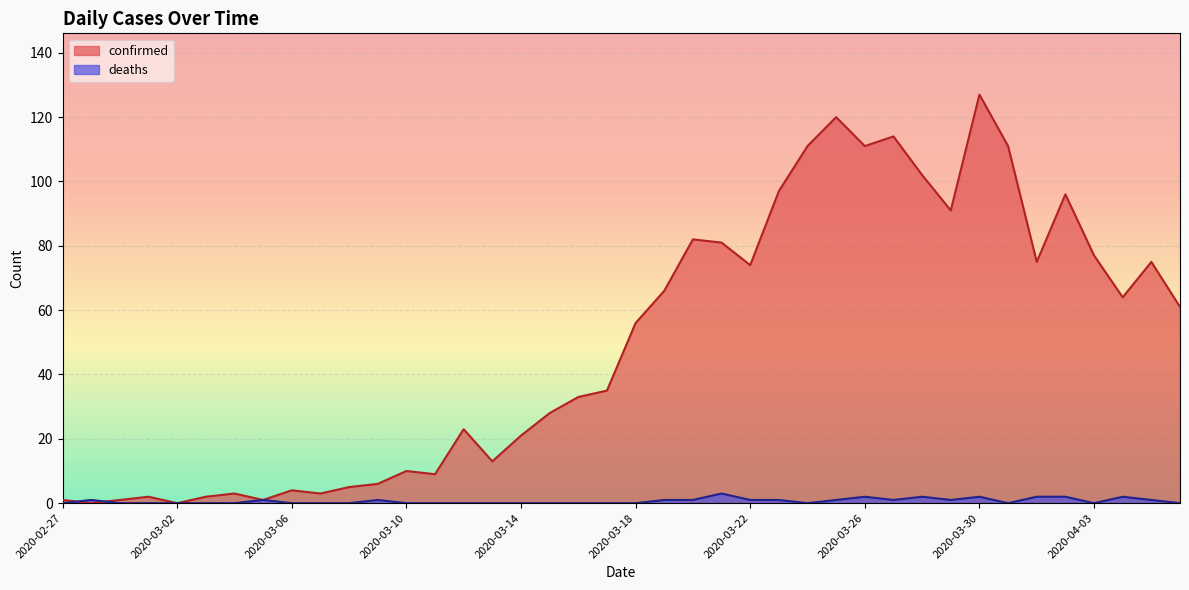

Which has a higher value, 2020-02-28 or 2020-03-21?

2020-03-21